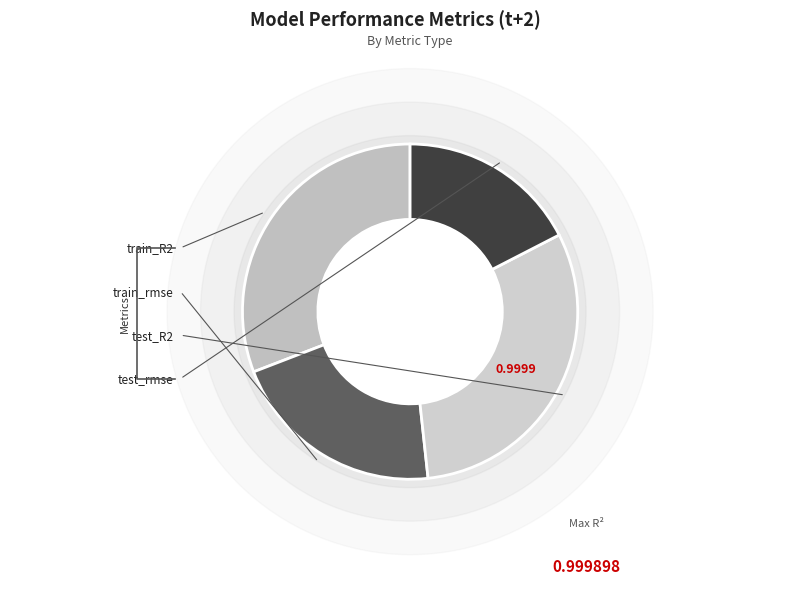

What percentage is the test_R2 slice, to the nearest percent?

31%